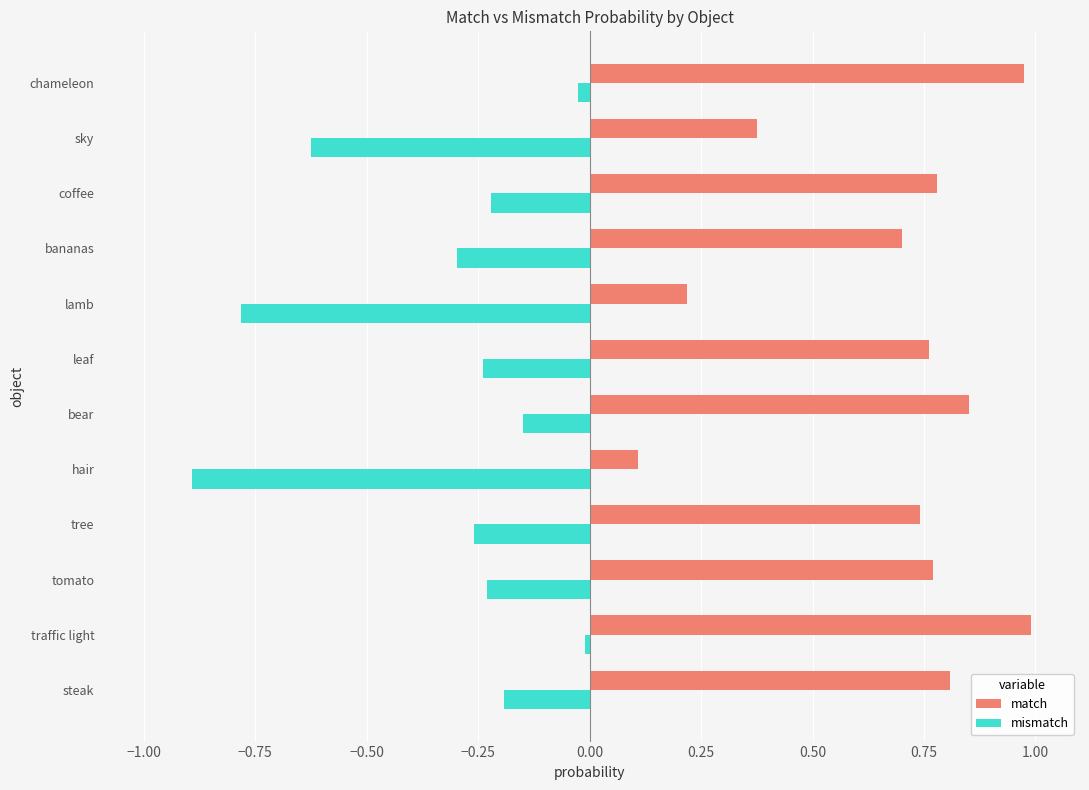

What is the sum of all mismatch values?

-3.9